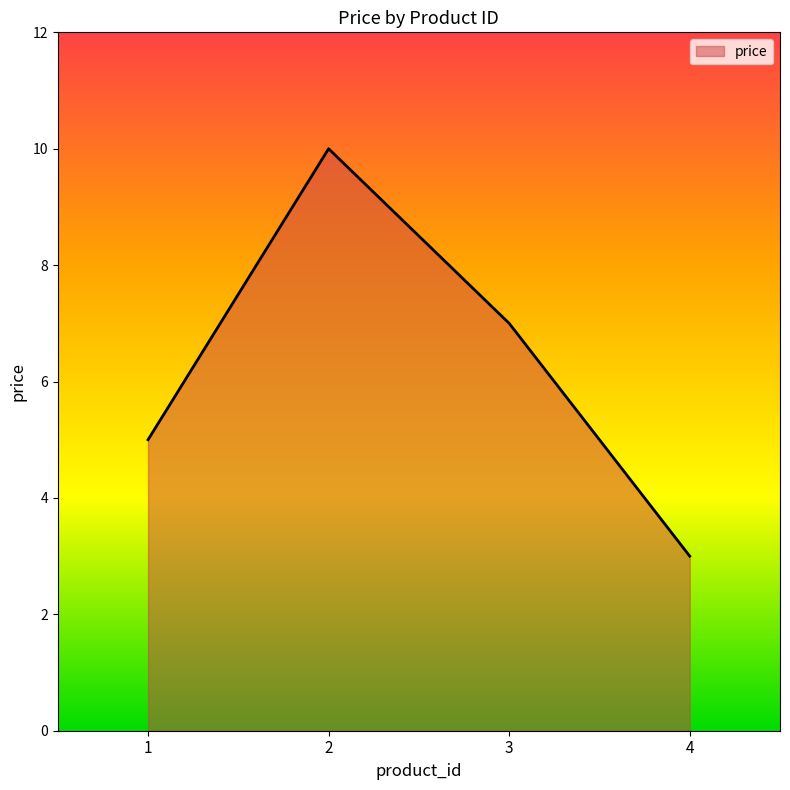

True or false: there are more than 1 points higher than both neighbors.

False